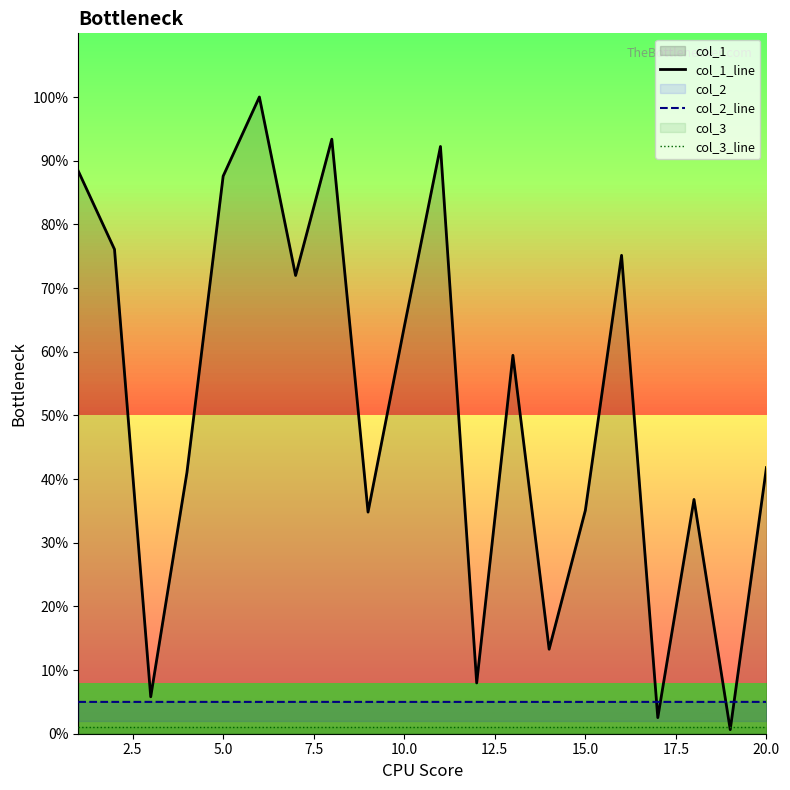

How many data points in col_1_line are less than 59?

10